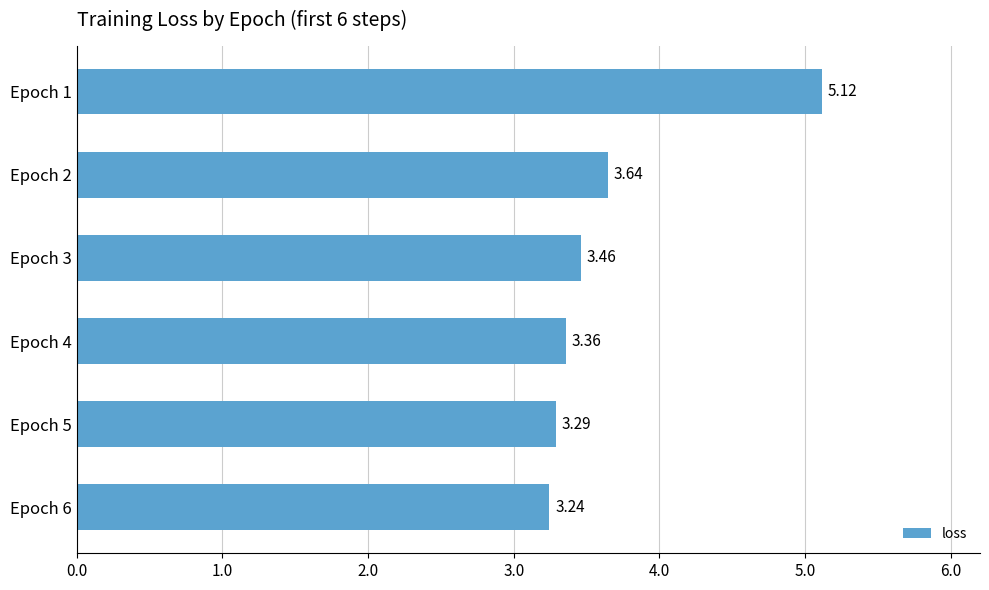

What is the difference between the second highest and second lowest values?

0.4